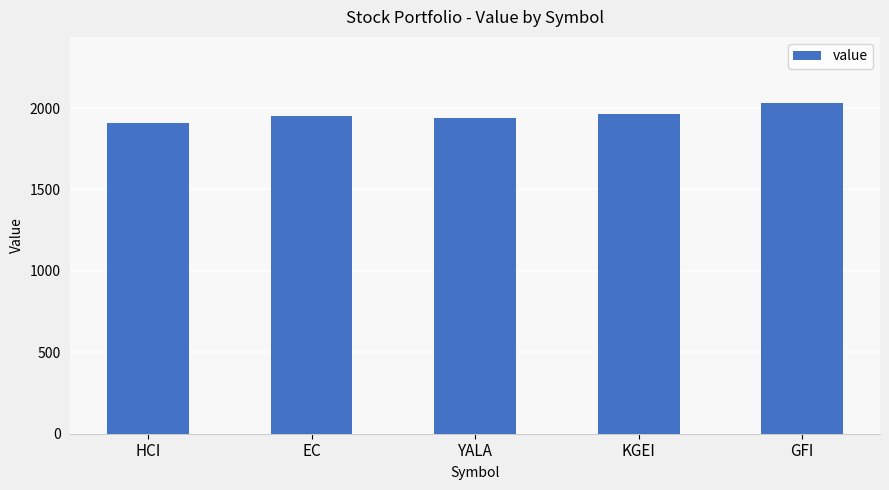

What position from the right is HCI?

5